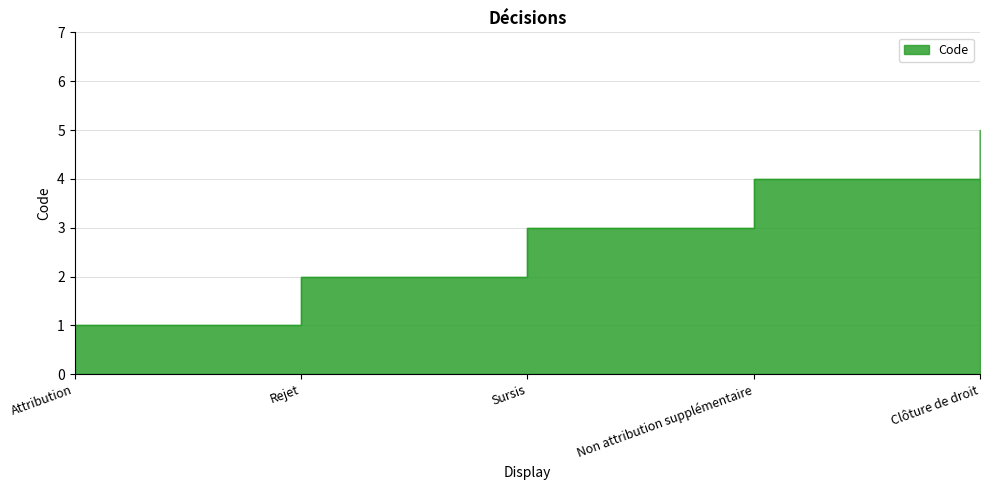

How many values exceed 3?

2